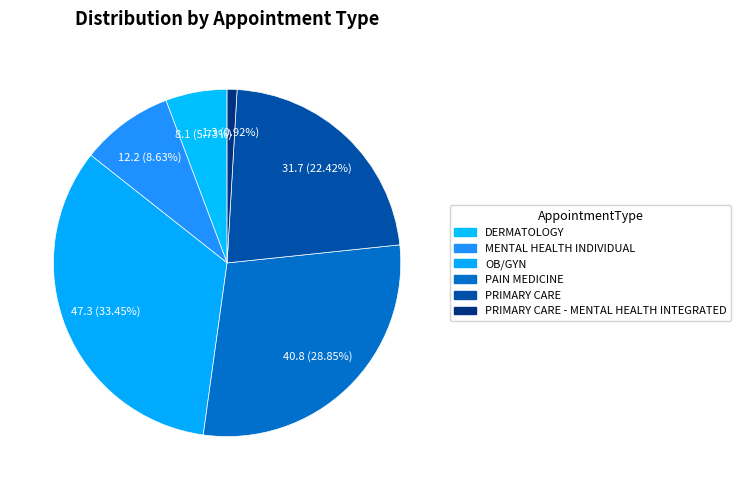

Which category has the biggest portion of the pie?

OB/GYN